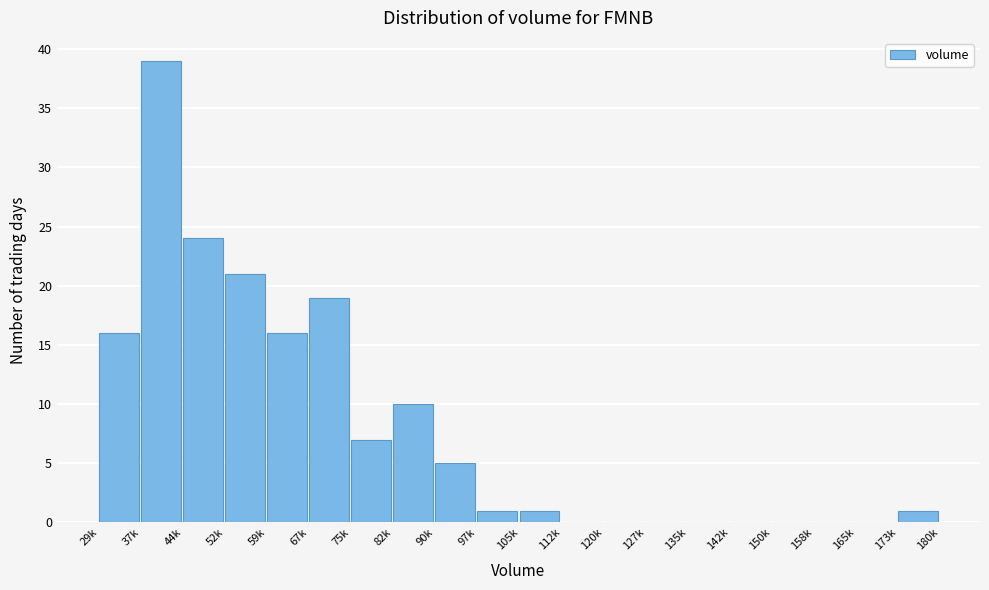

Reading left to right, transcribe all the data shown in this chart.

29k=16	37k=39	44k=24	52k=21	59k=16	67k=19	75k=7	82k=10	90k=5	97k=1	105k=1	112k=0	120k=0	127k=0	135k=0	142k=0	150k=0	158k=0	165k=0	173k=1